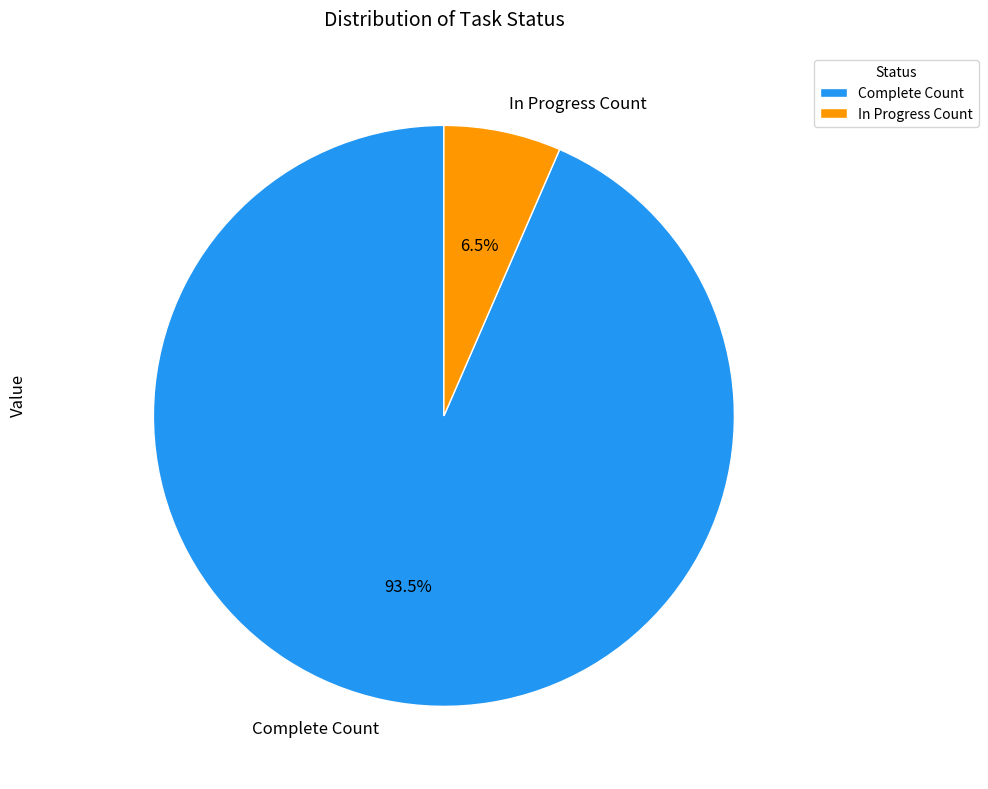

To the nearest percent, what is the average slice percentage?

50%